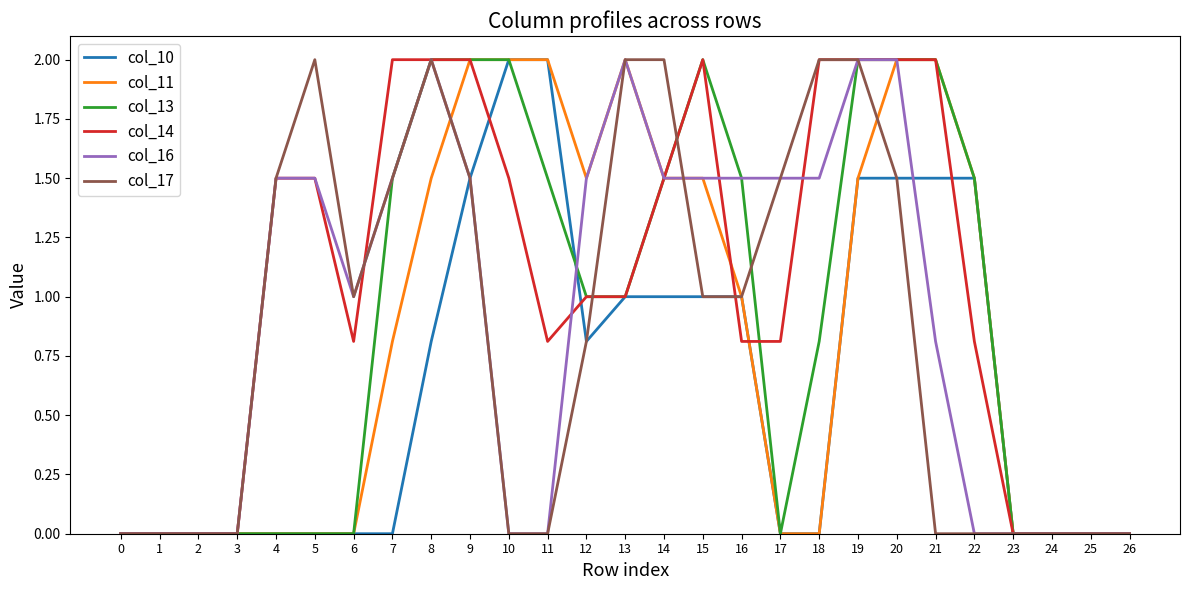

The value of col_17 at 9 is 2.2. True or false?

False